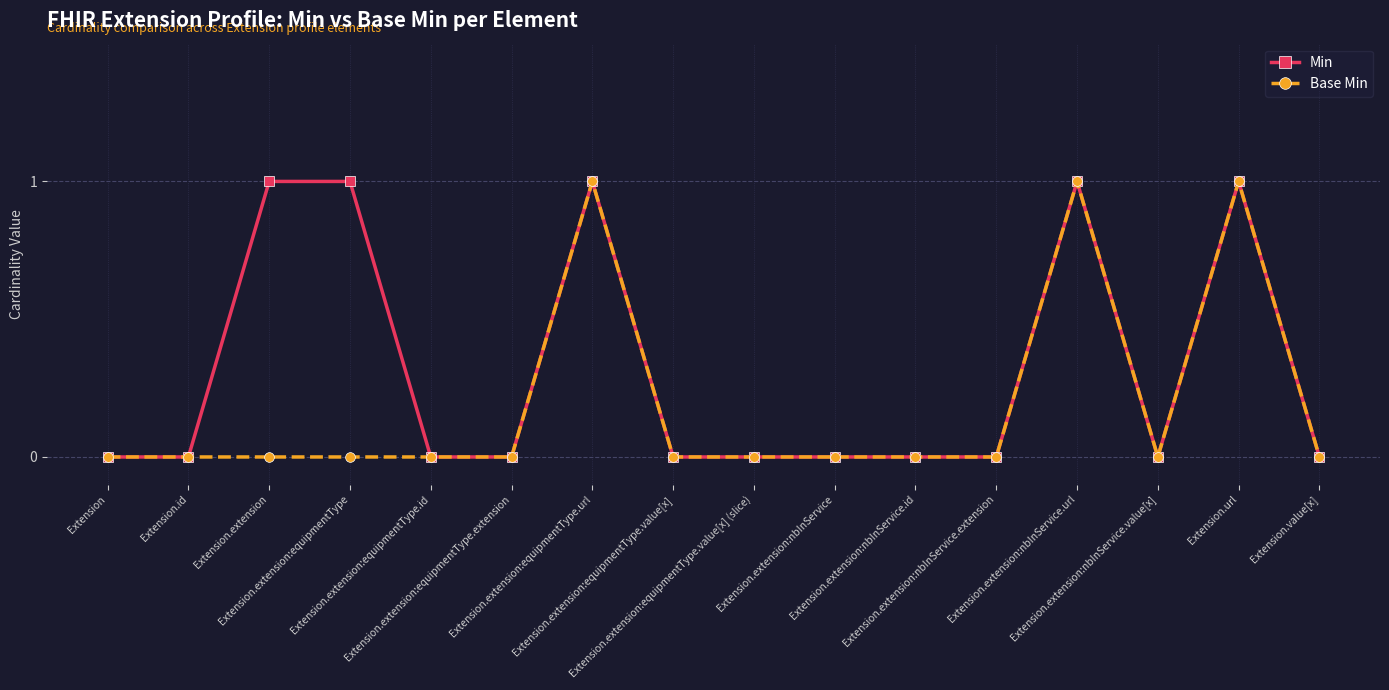

What is the value of the Min point at the 15th from the left?

1